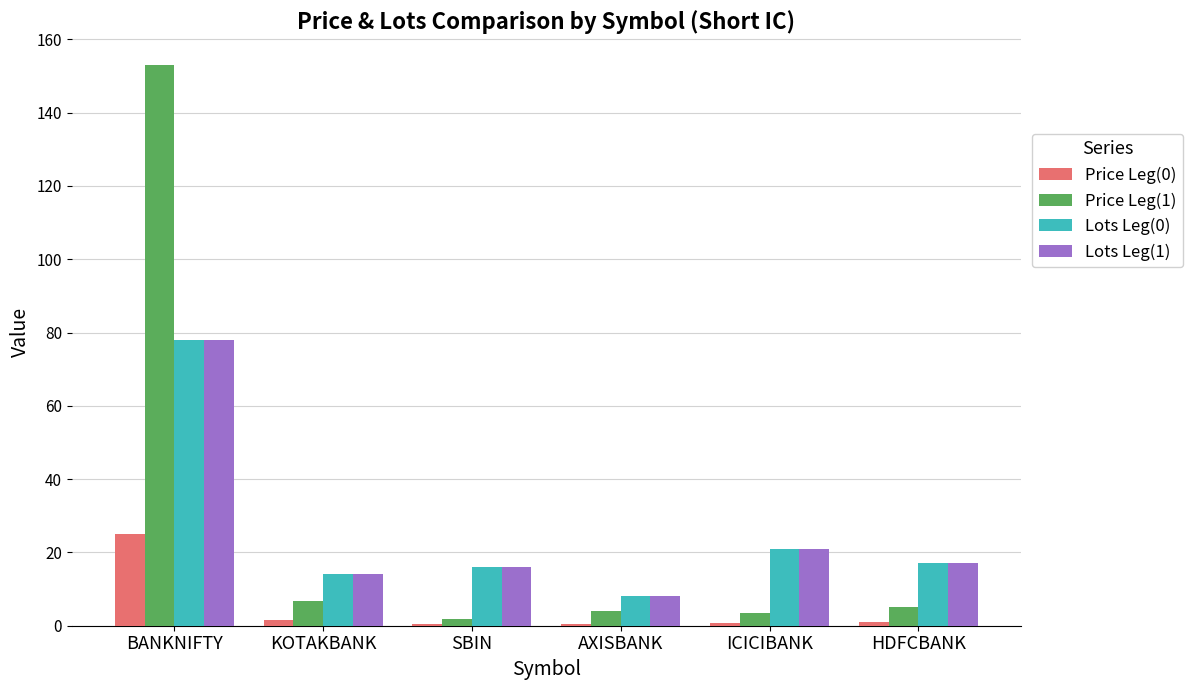

Count the number of categories in the chart.

6